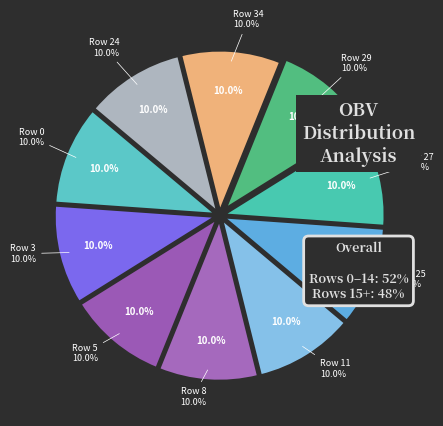

Approximately how many times larger is the value at Row 11 compared to Row 3?

1.0